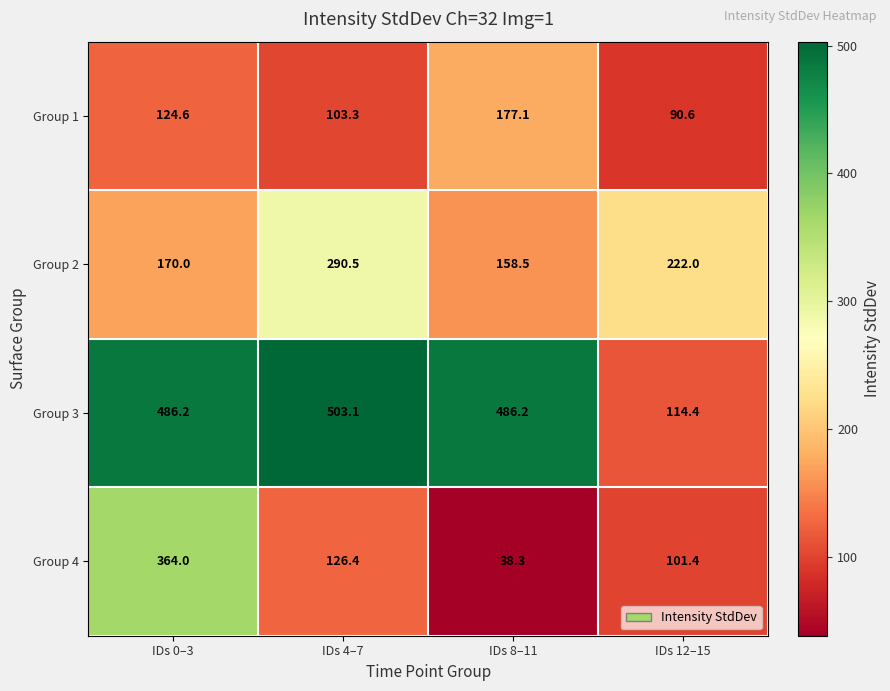

What is the maximum value shown in the chart?

503.1